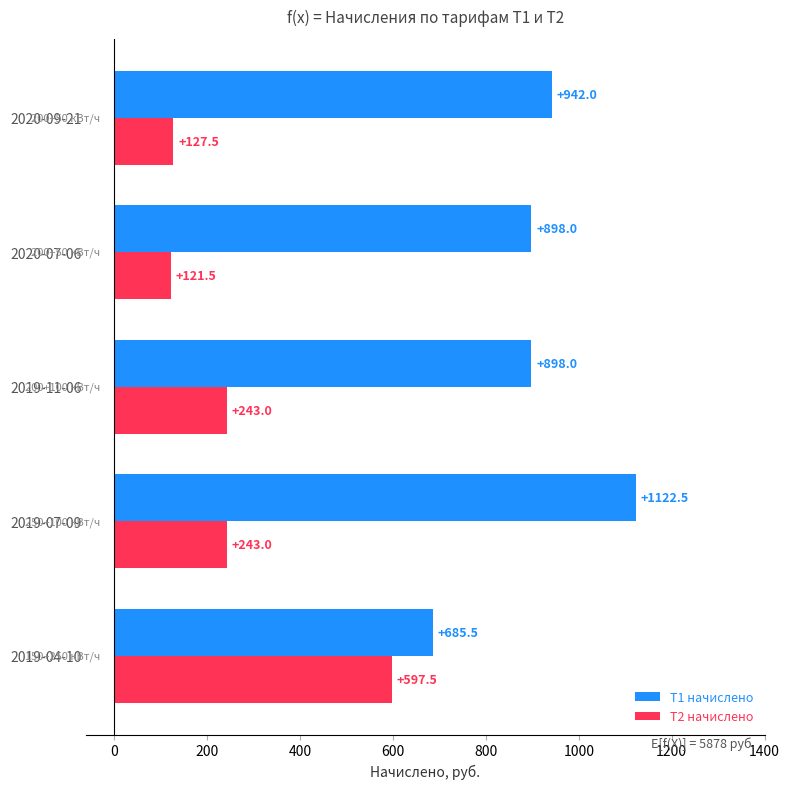

The value of T2 начислено at 2019-11-06 is 243.0. True or false?

True